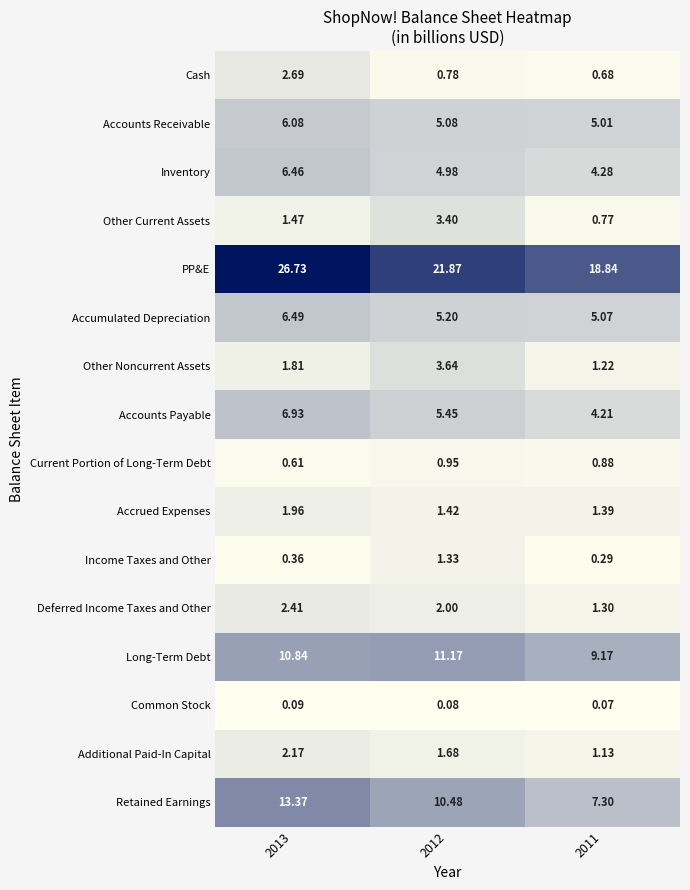

Which series changed the most between 2012 and 2011?

Retained Earnings